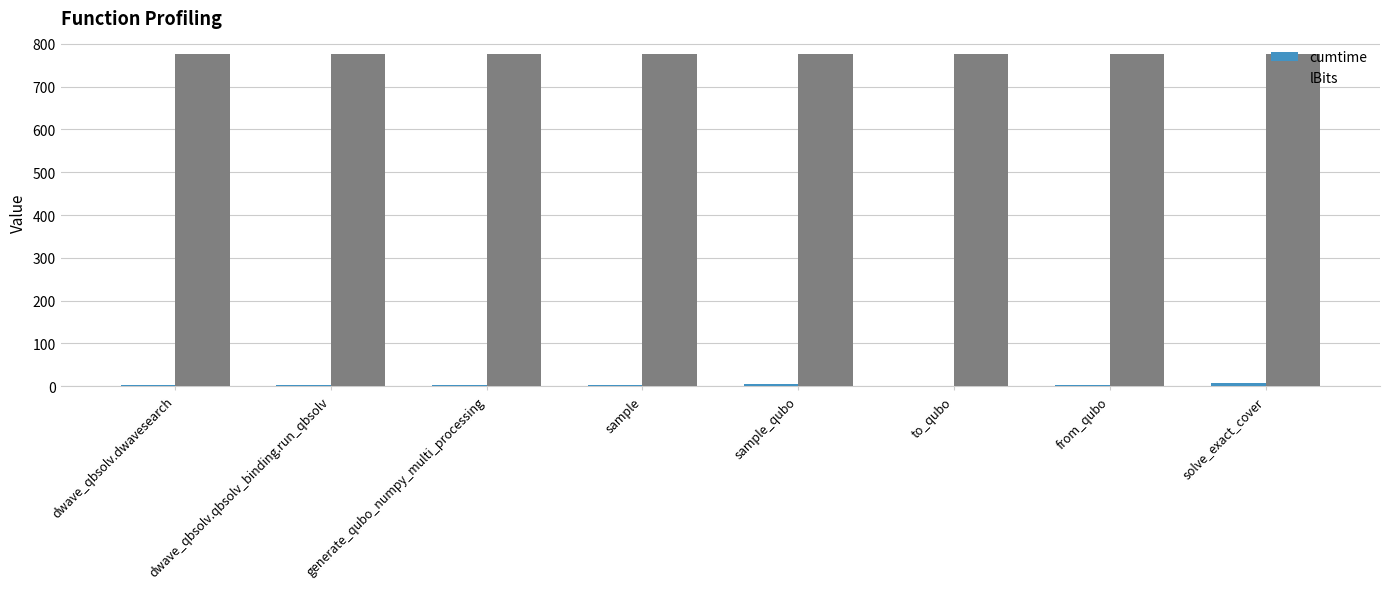

What is the greatest value displayed?

775.0